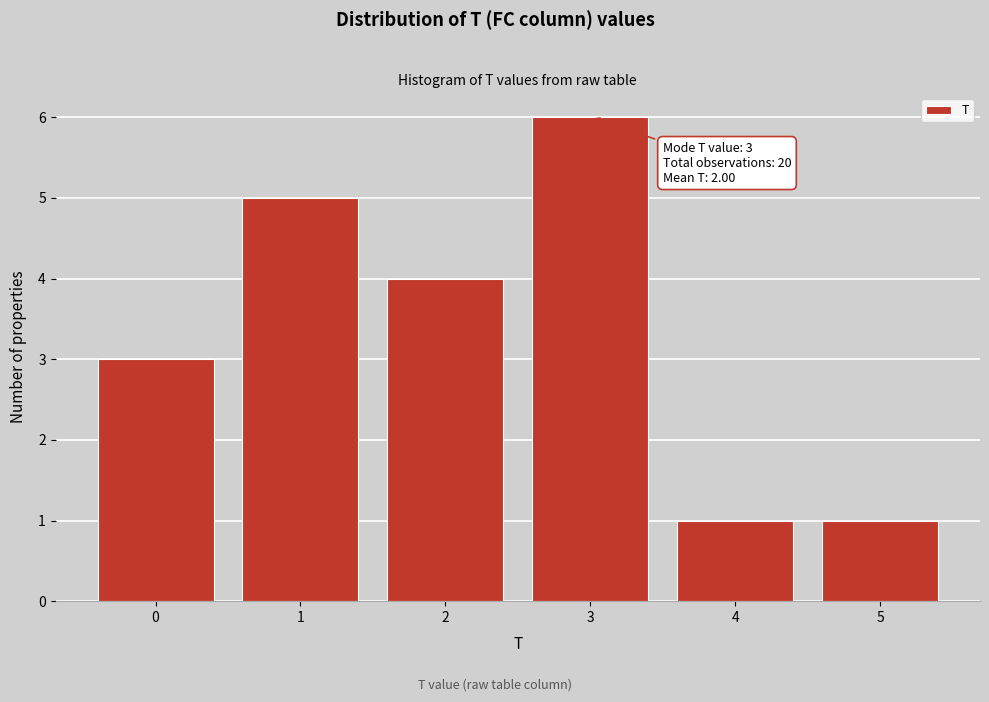

Reading left to right, list all the values displayed in this chart.

3	5	4	6	1	1